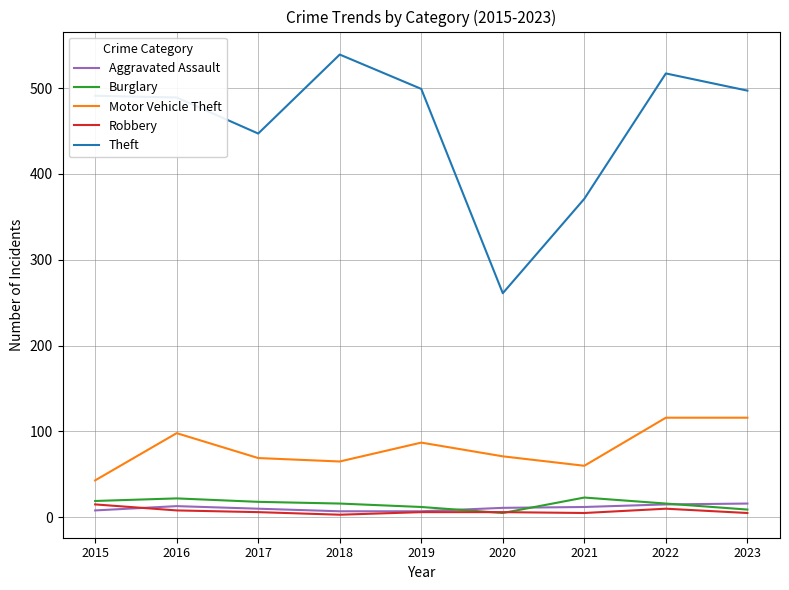

True or false: Burglary and Theft intersect in this chart.

False